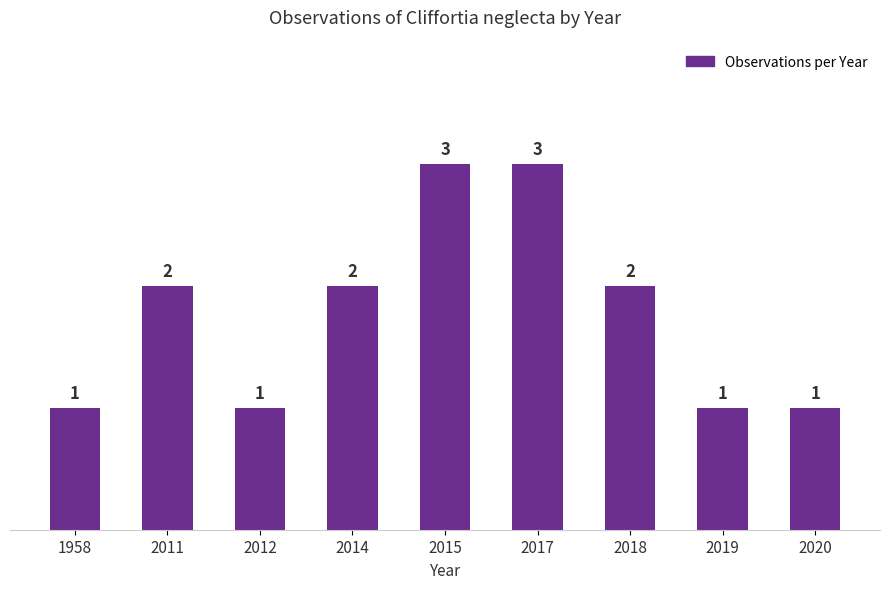

What is the value of the 8th bar from the left?

1